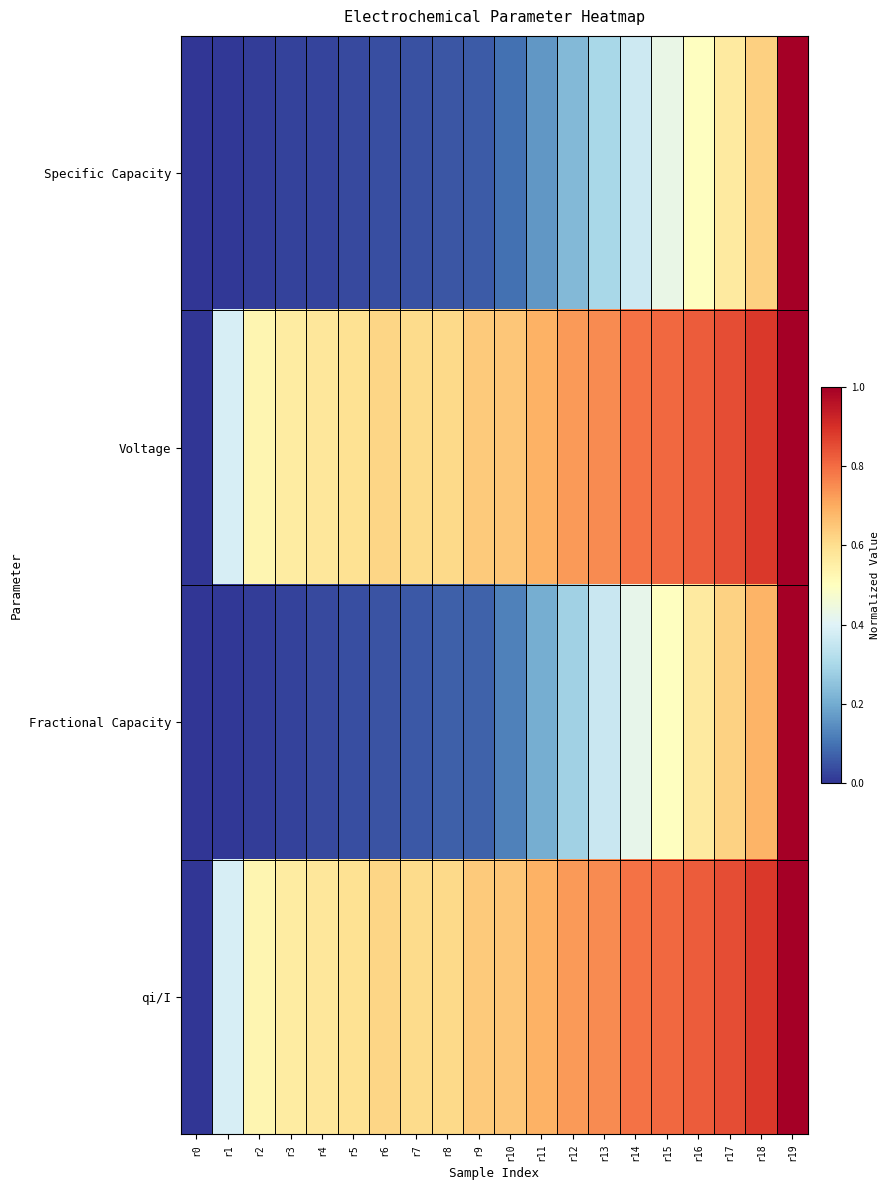

At r19, list the series in order from smallest to largest.

Specific Capacity, Voltage, Fractional Capacity, qi/I